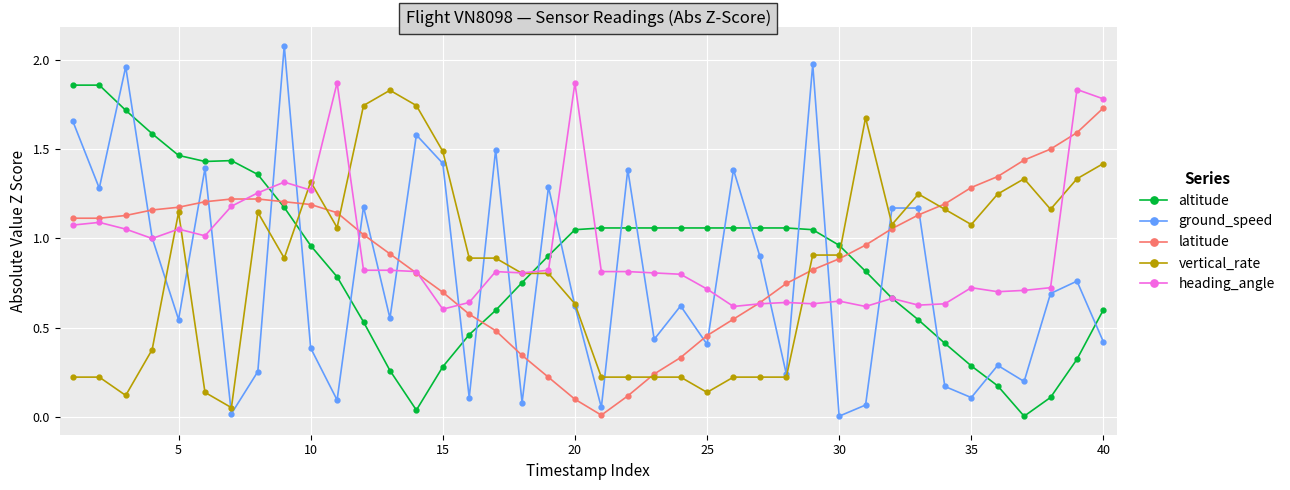

True or false: altitude has more than 0 interior local peaks.

True